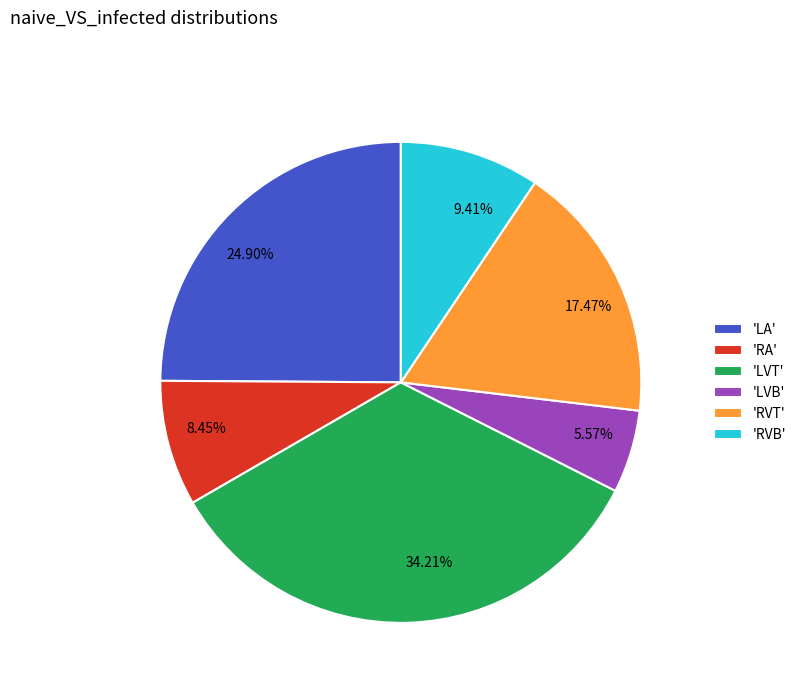

Does 9.41% account for over 50% of the chart?

No